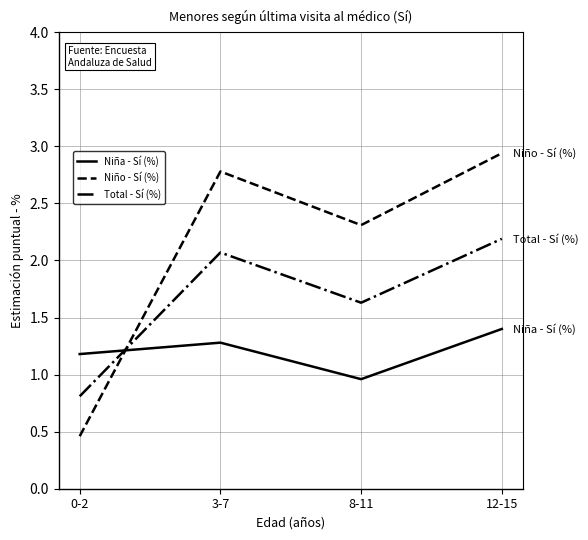

What is the difference between the maximum and minimum values in the Niño - Sí (%) series?

2.5